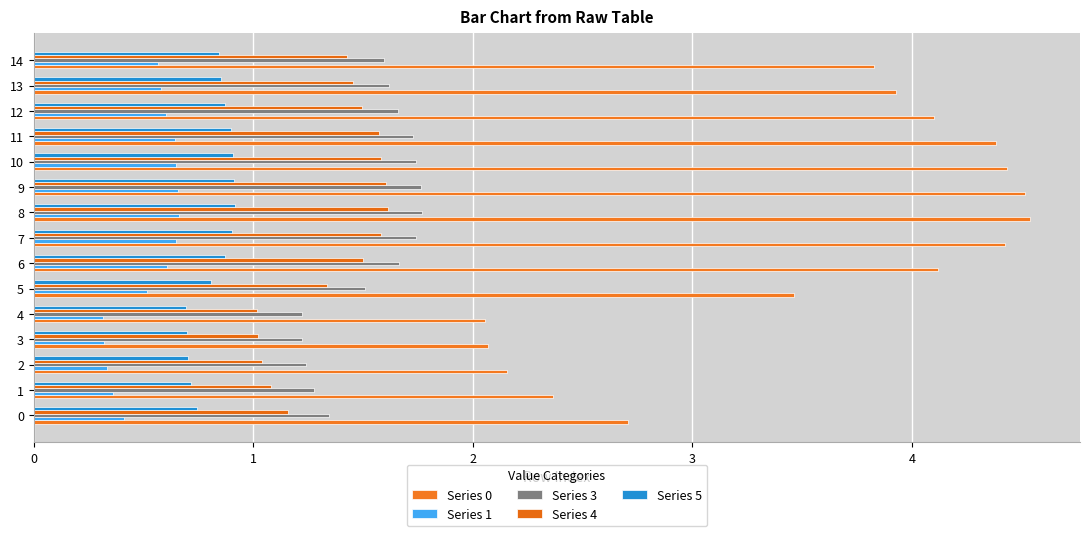

What are all the series names shown in the legend?

Series 0, Series 1, Series 3, Series 4, Series 5